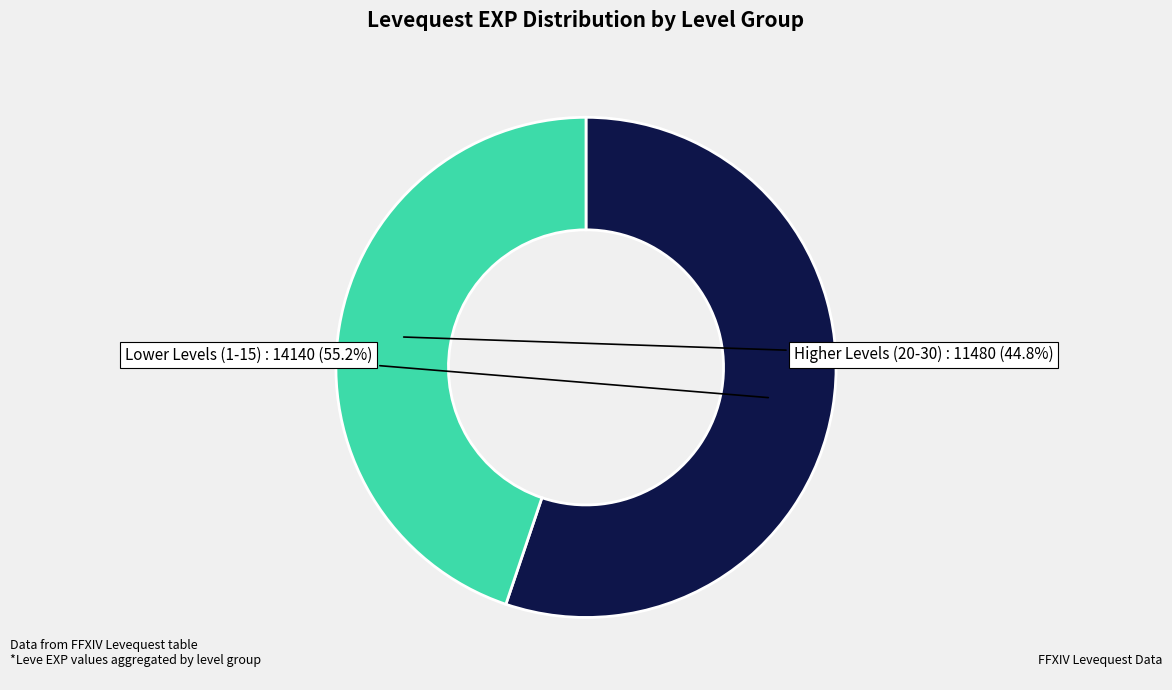

Is there any slice that represents more than half of the pie?

Yes